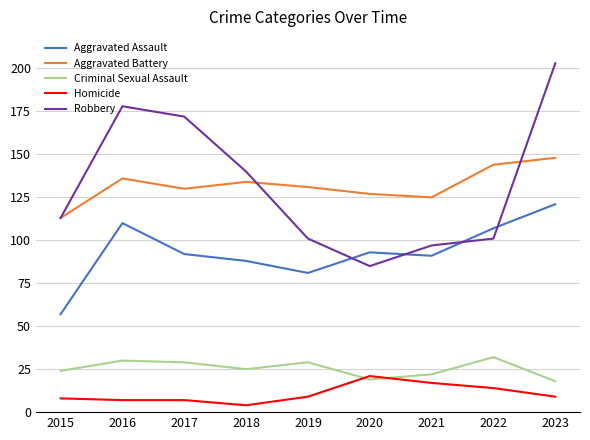

Which series changed the most between 2015 and 2020?

Aggravated Assault